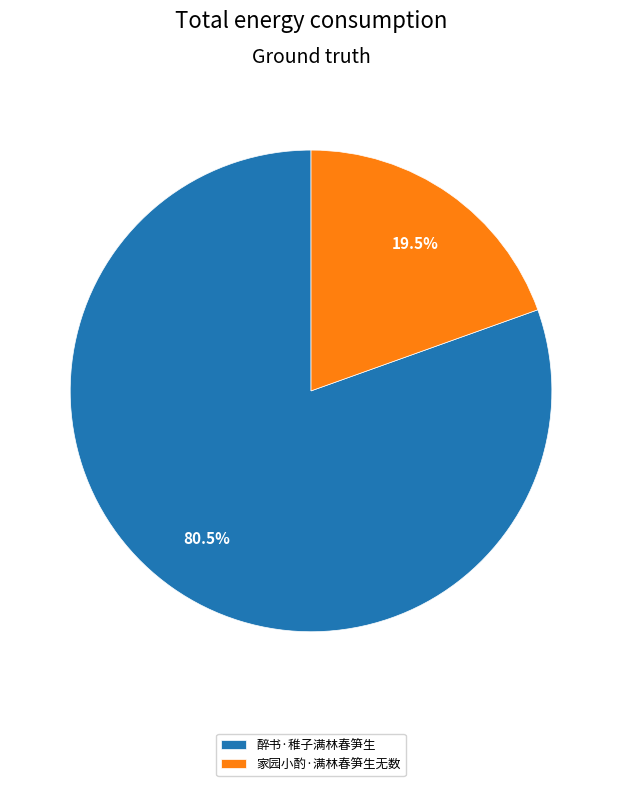

Which category accounts for the majority?

醉书·稚子满林春笋生